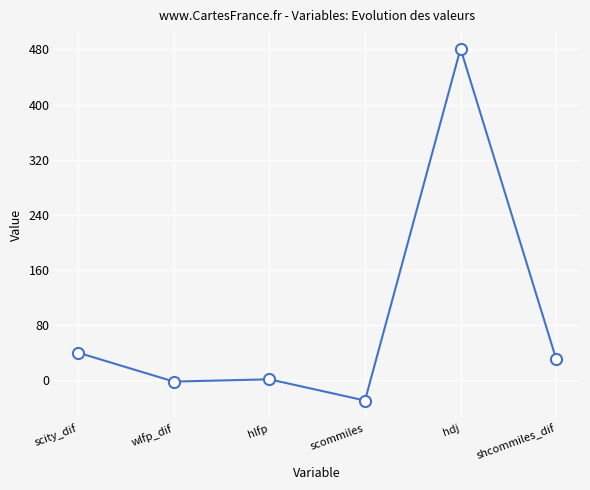

How many lines are shown in the chart?

1